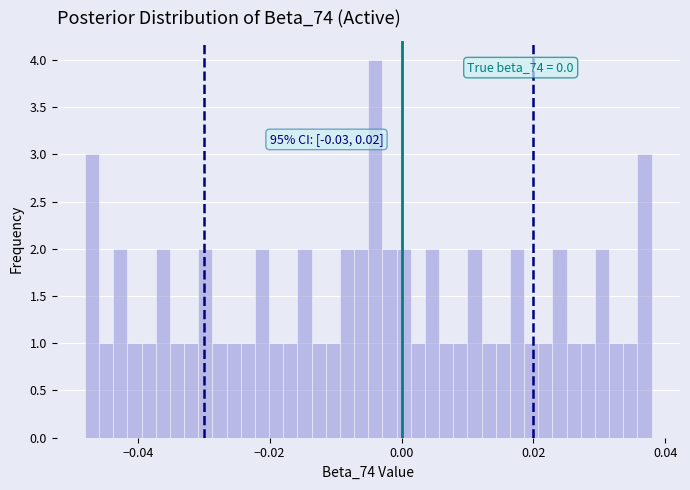

Read against the x-axis, roughly where is the centre of the tallest bar?

-0.004